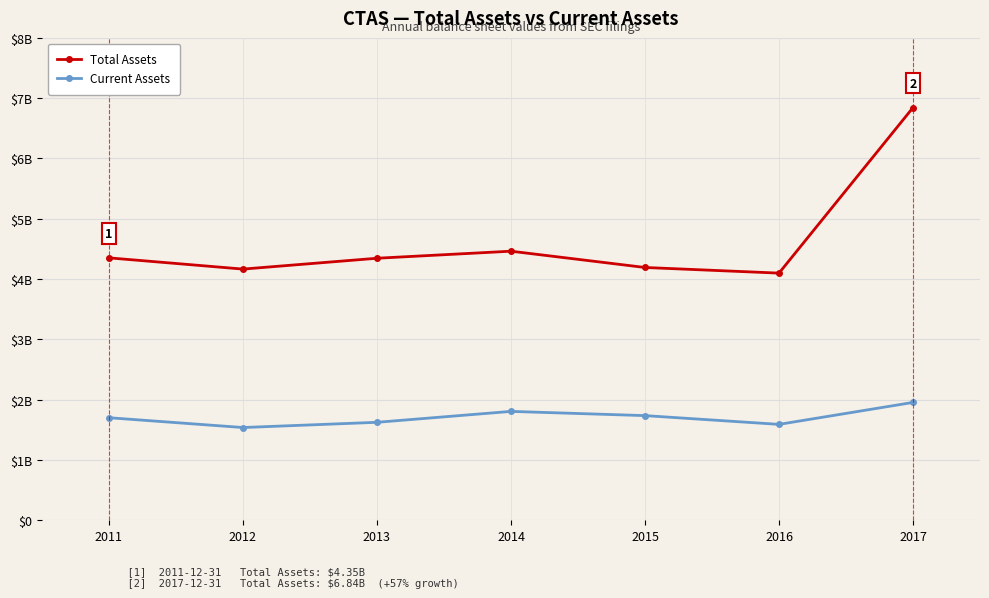

What are all the series names shown in the legend?

Total Assets, Current Assets